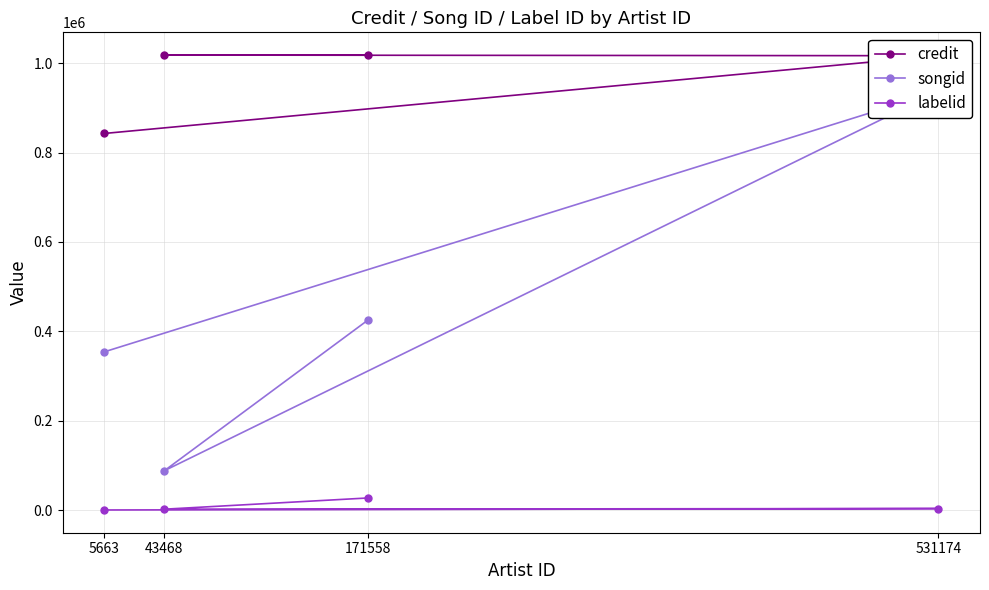

How many values in the labelid series are below 3267?

2